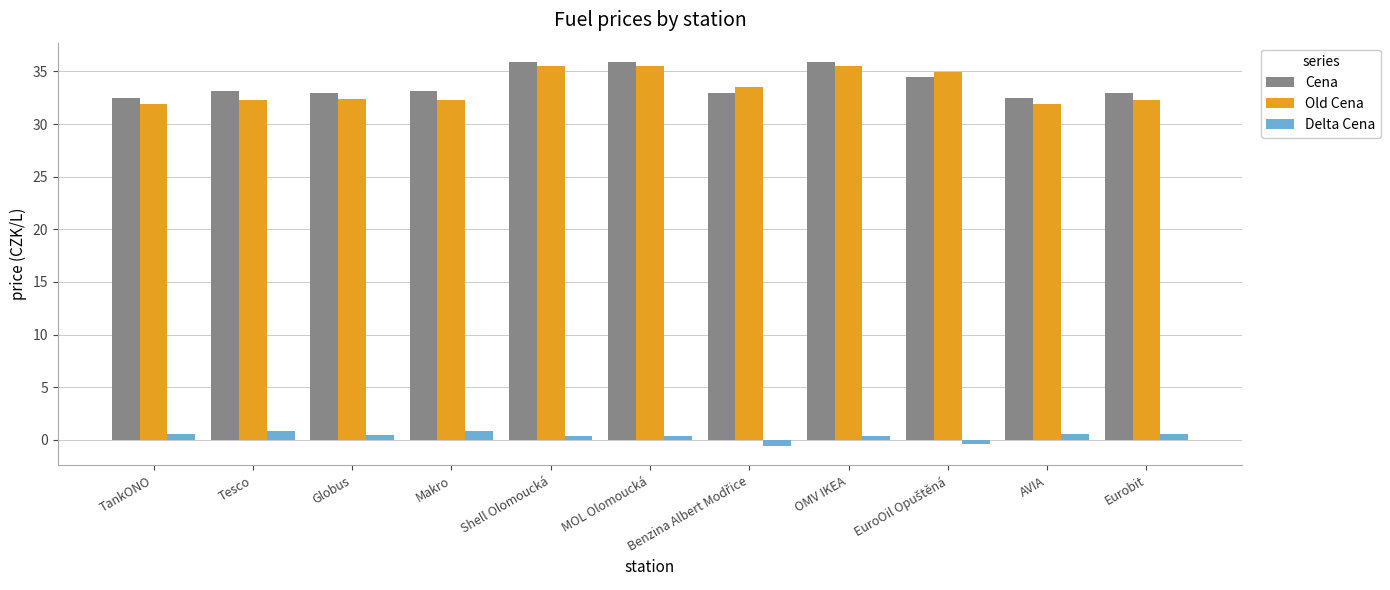

Are the bars grouped side by side (vs. stacked)?

Yes